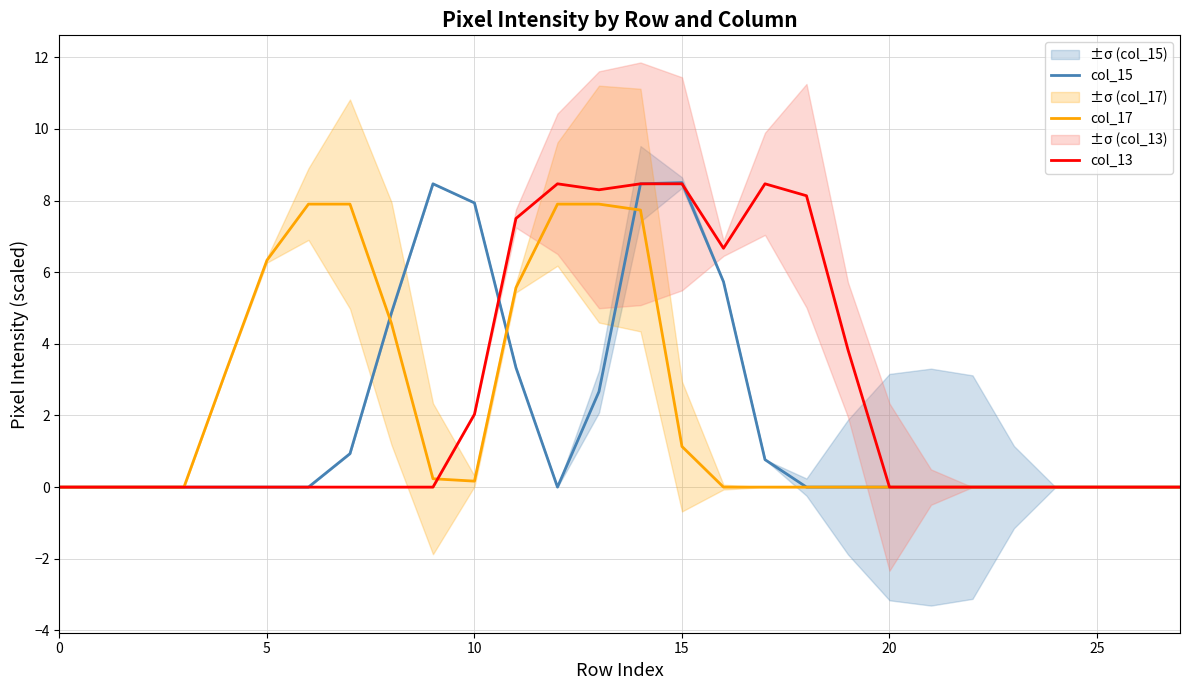

Rank the series by their average value, from lowest to highest.

col_15, col_17, col_13